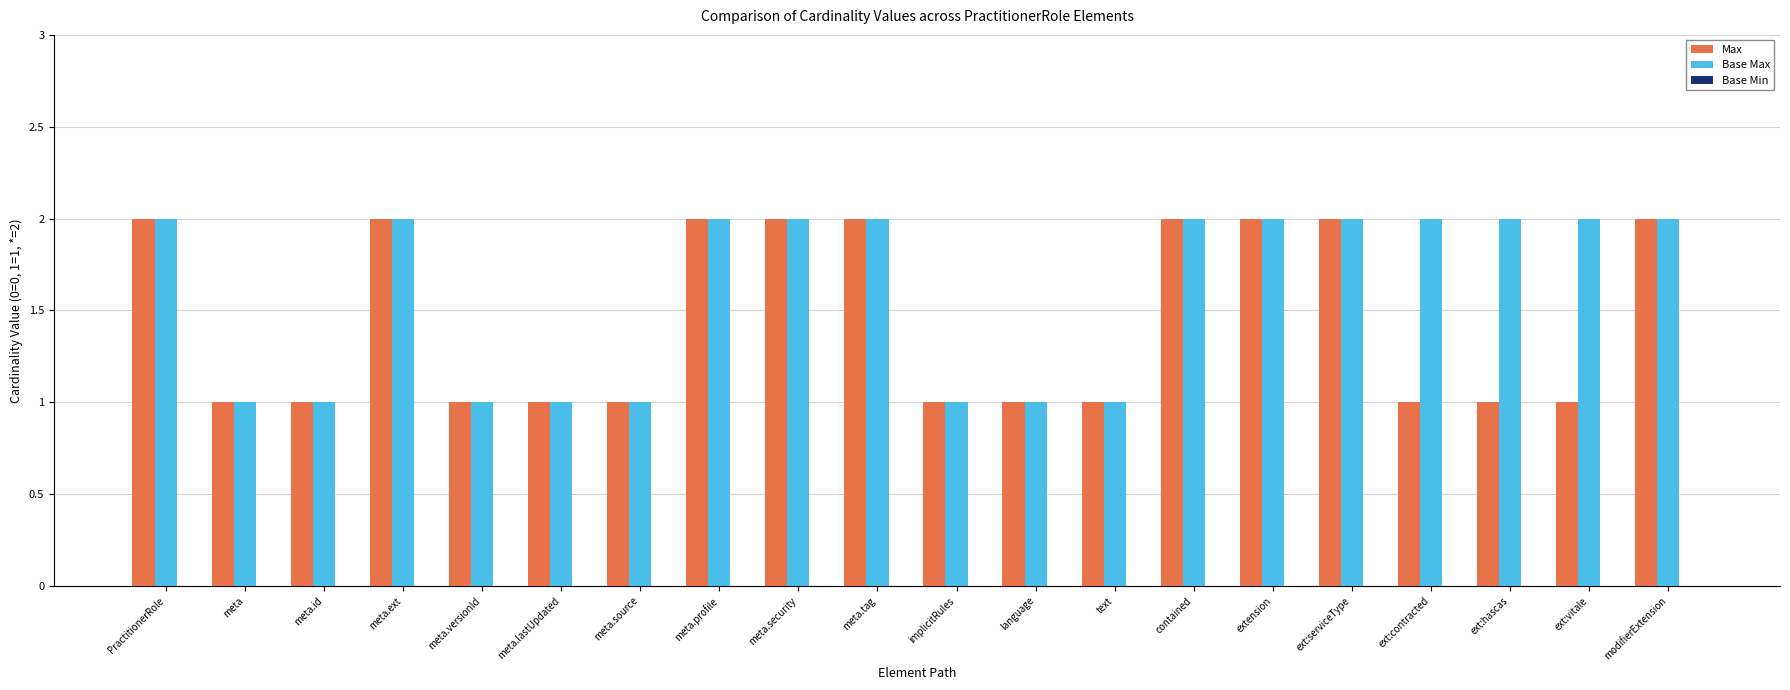

How many Max values are between 1 and 2?

20